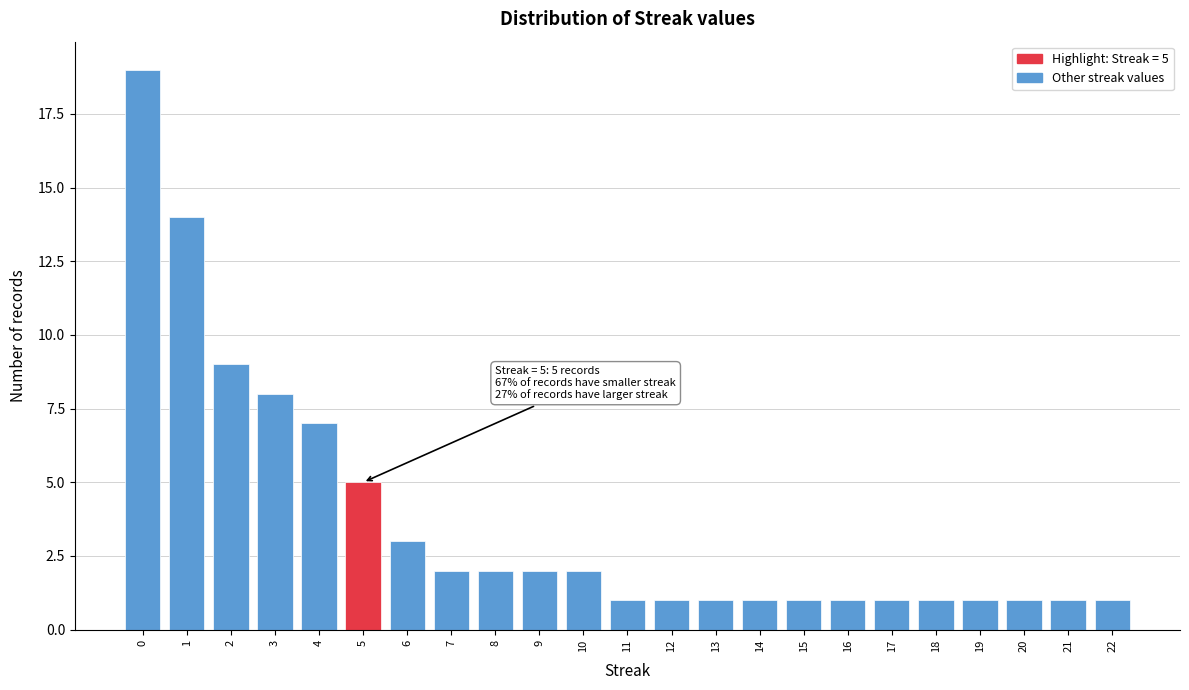

Over which range of the x-axis is the bar tallest?

-0.5 to 0.5